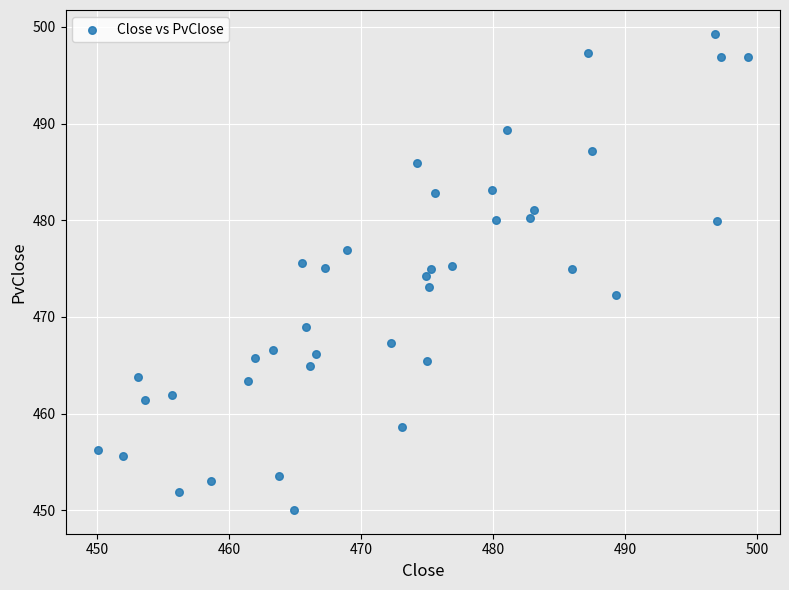

What is the range of Y values (max minus min)?

49.2